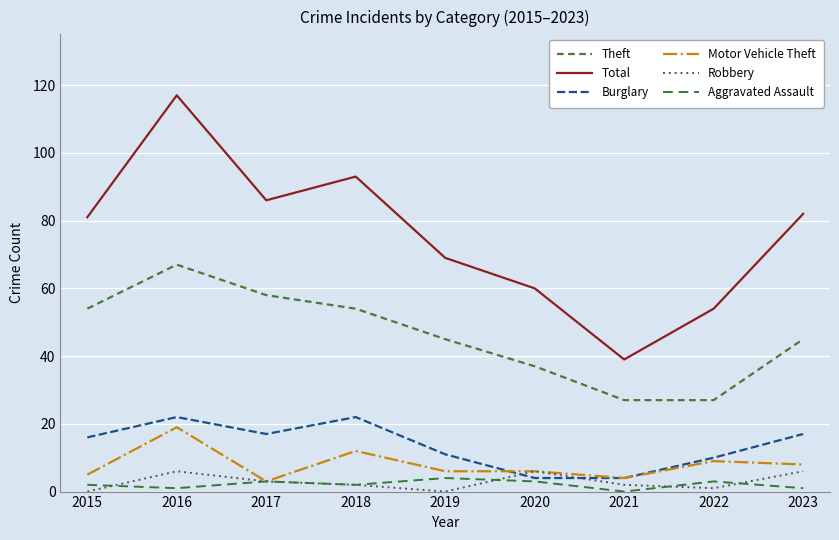

What is the average value of the Aggravated Assault series?

2